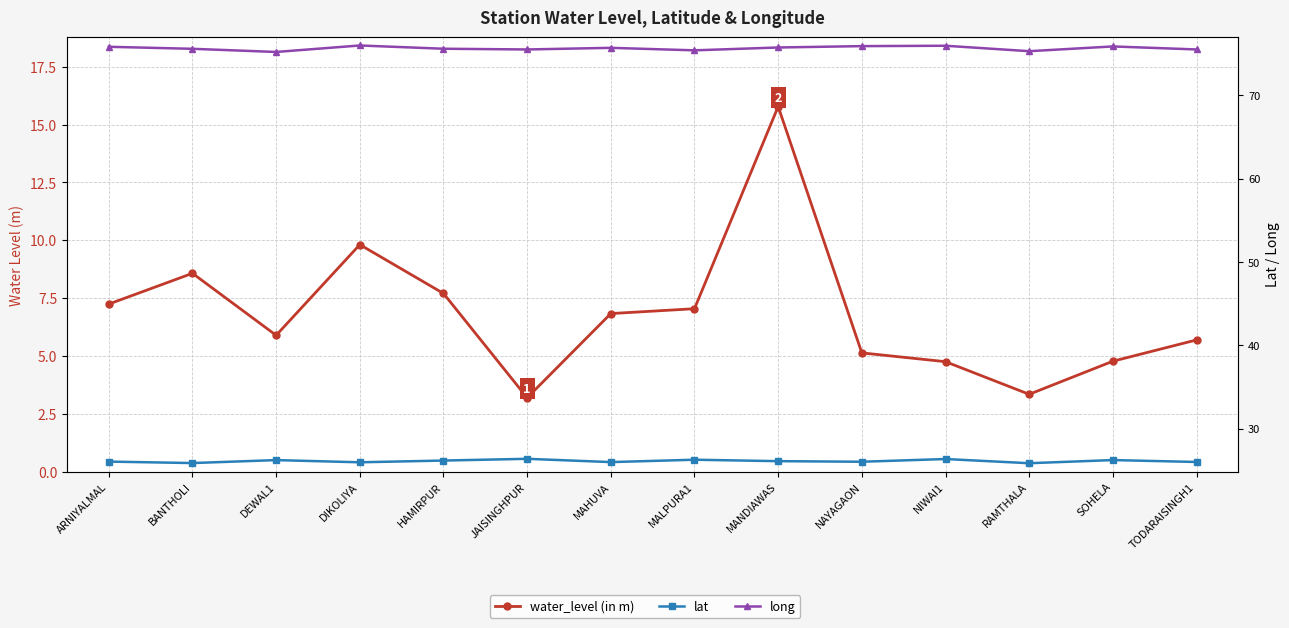

What is the difference between the highest and lowest values at MALPURA1?

68.3